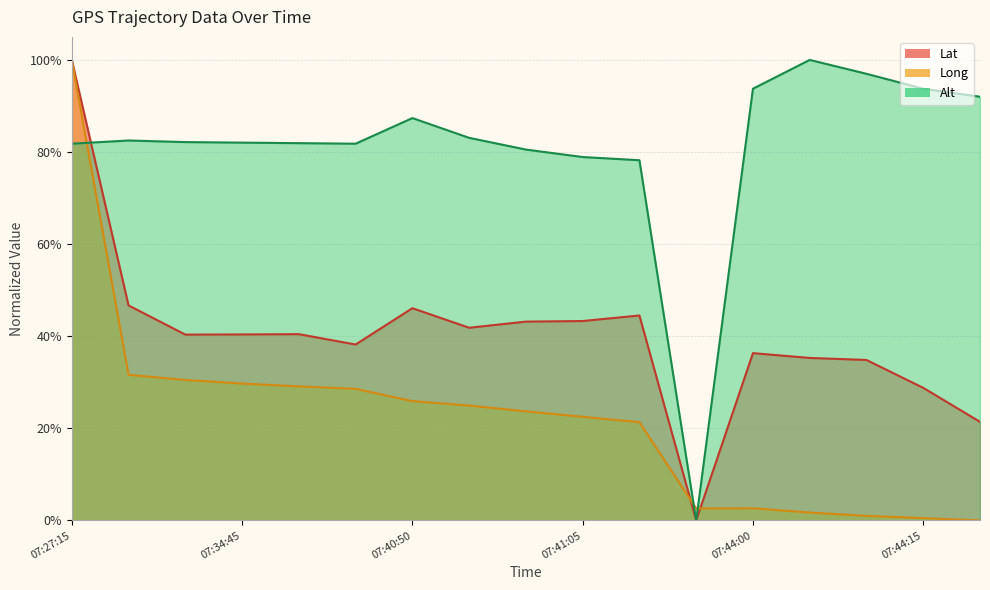

What is the difference between the Lat values at 07:43:55 and 07:41:05?

0.4